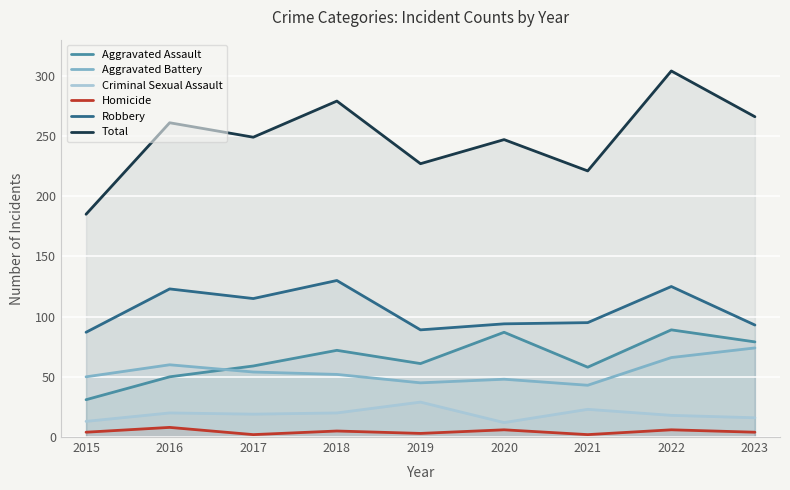

What is the total value across all series at 2019?

454